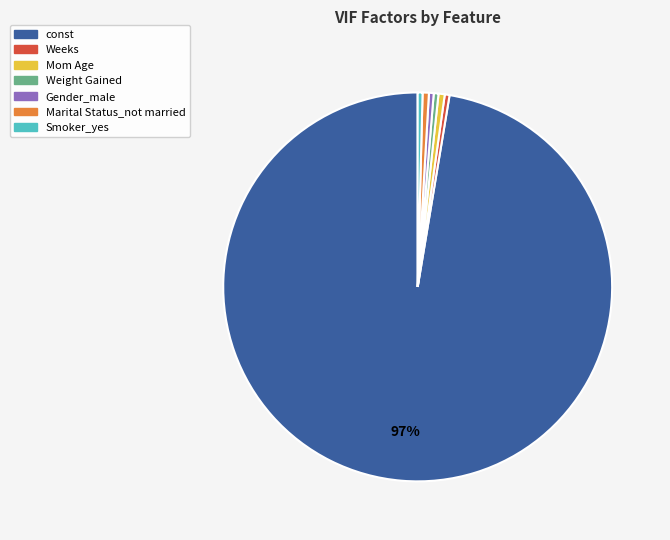

To the nearest percent, what percentage of the pie is Marital Status_not married?

1%